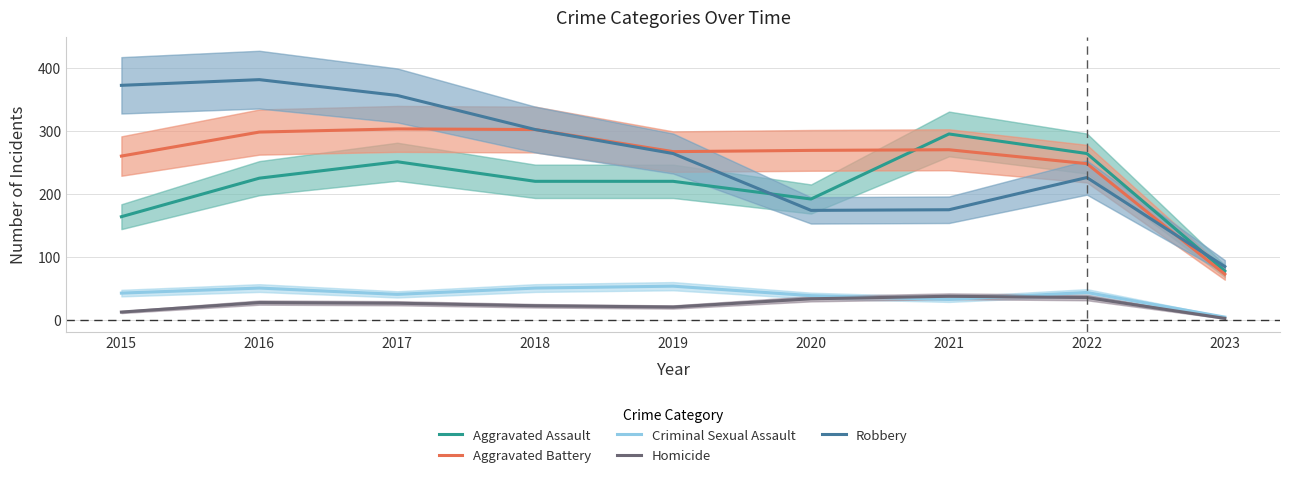

Which series has the largest total across all categories?

Robbery